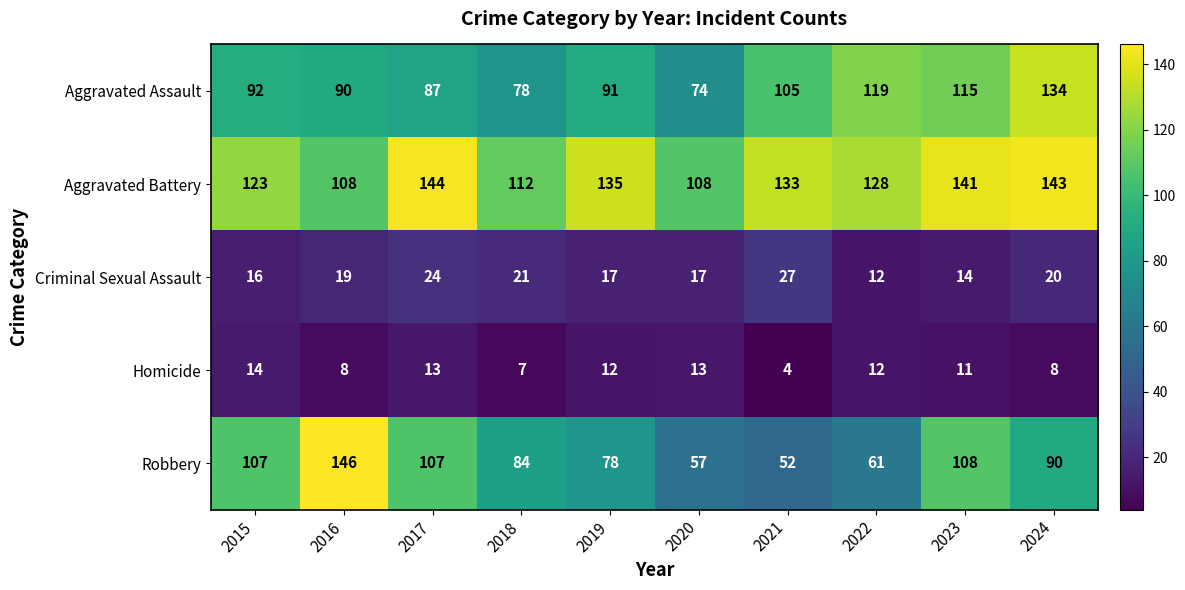

What is the total value across all series at 2024?

395